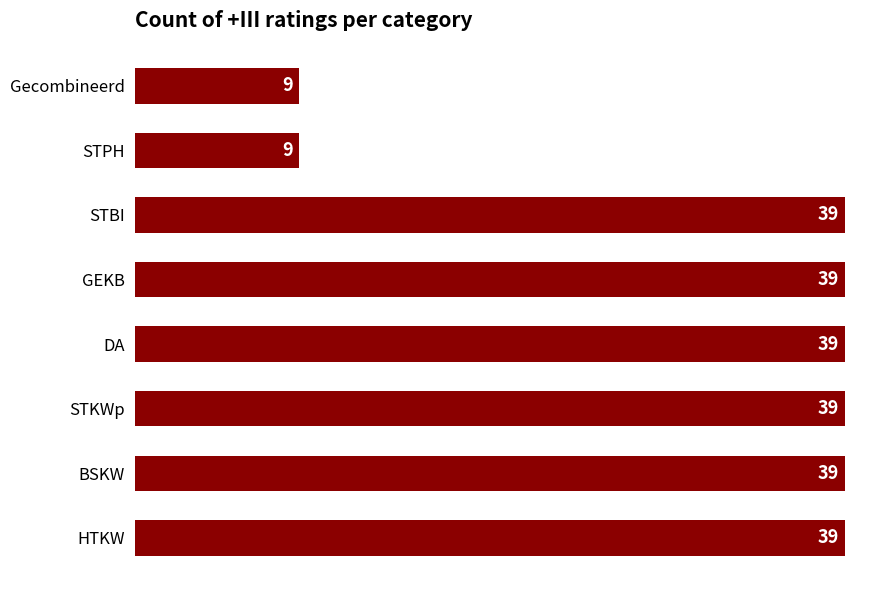

What position from the top is GEKB?

4